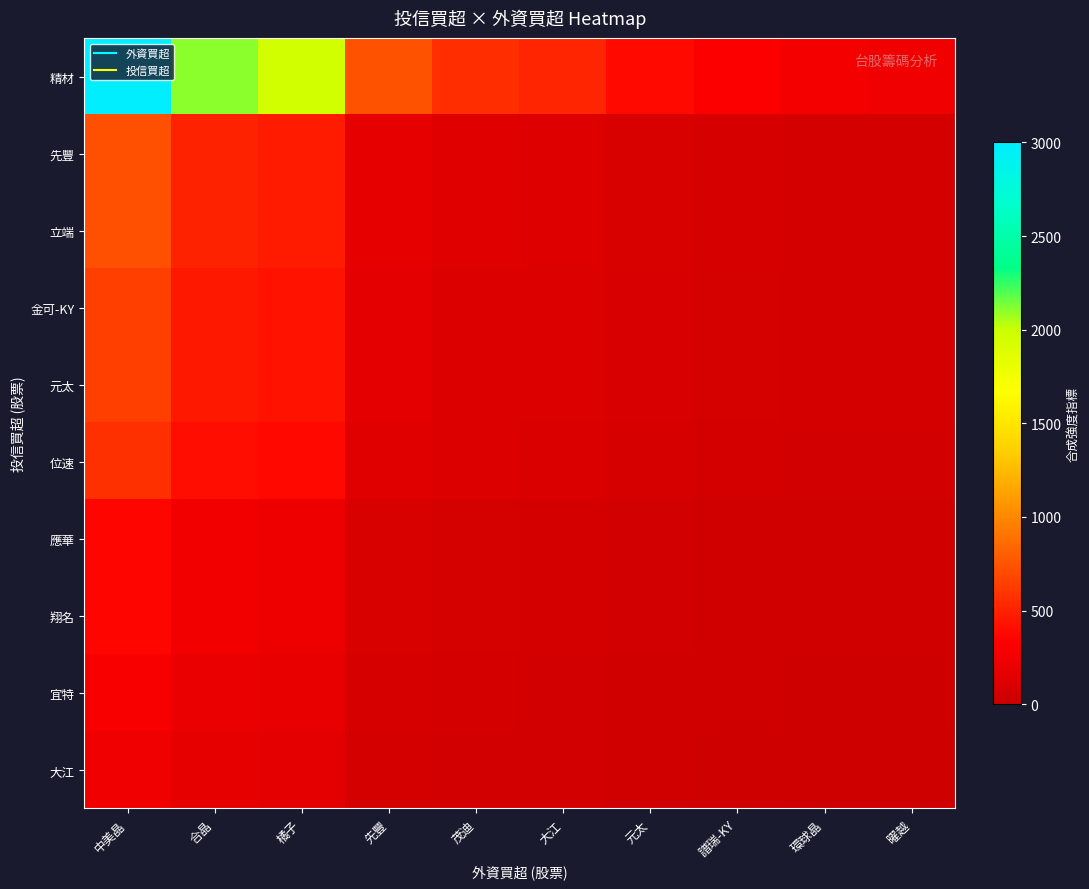

At 譜瑞-KY, list the series in order from largest to smallest.

精材, 先豐, 立端, 金可-KY, 元太, 位速, 應華, 翔名, 宜特, 大江